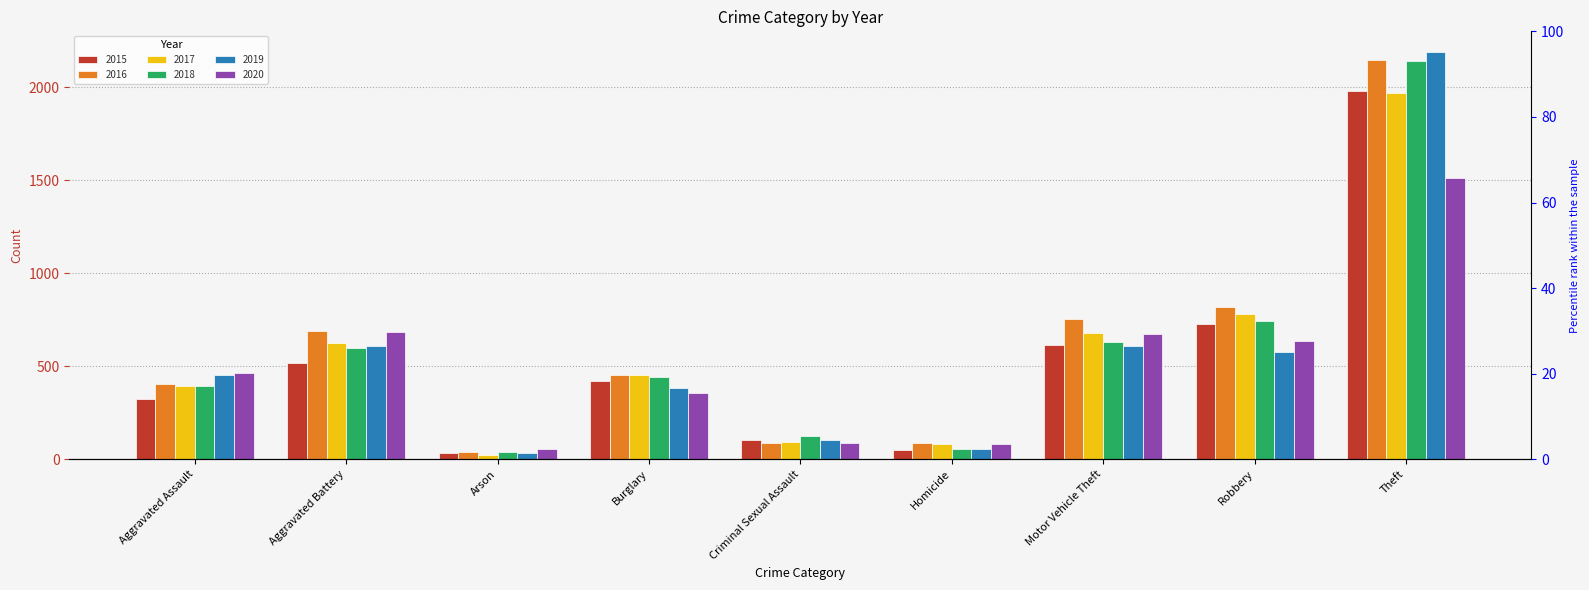

Reading left to right, list all the values displayed in this chart.

2015: 323	515	35	421	105	50	614	726	1981
2016: 402	691	40	451	87	87	756	819	2148
2017: 396	623	23	453	91	82	680	780	1968
2018: 392	600	37	443	123	56	631	741	2140
2019: 452	608	32	383	102	53	611	577	2190
2020: 466	686	55	357	89	81	673	637	1512